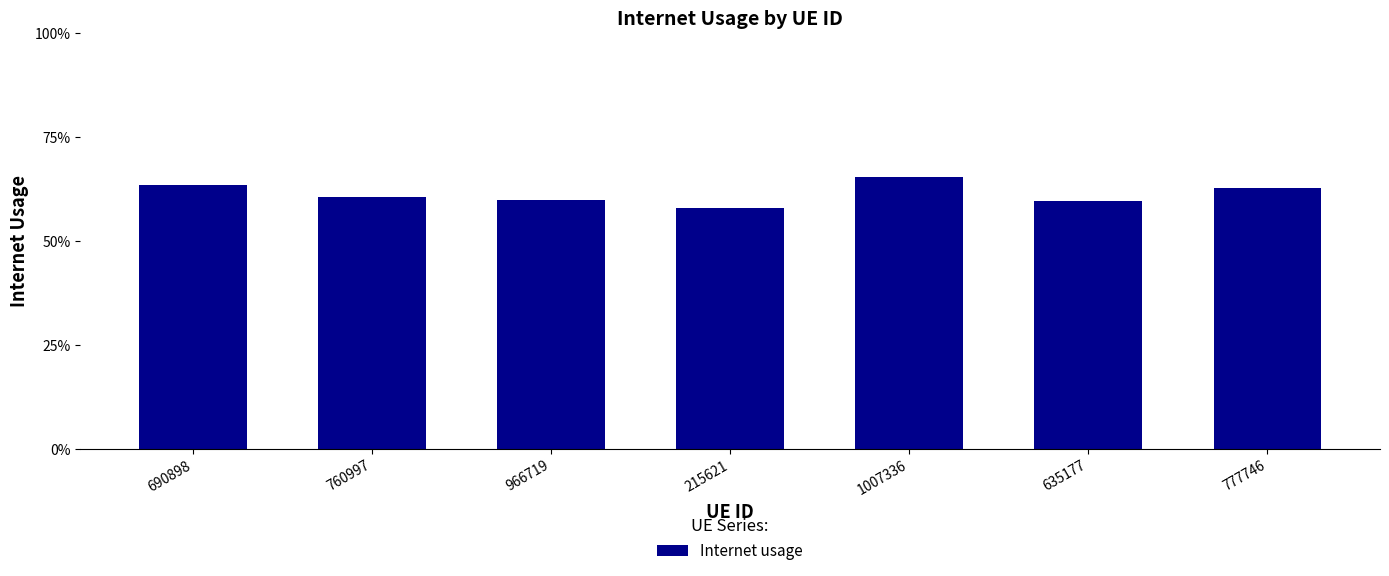

Does the chart contain any negative values?

No